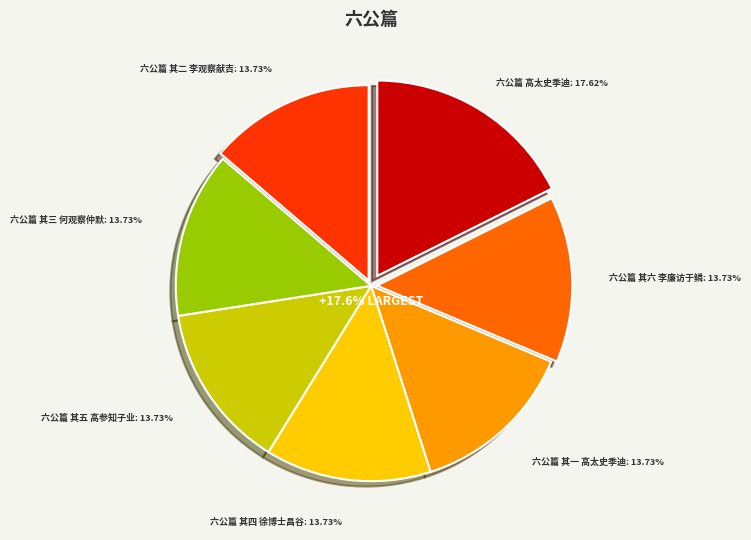

Count the number of slices in the pie.

7